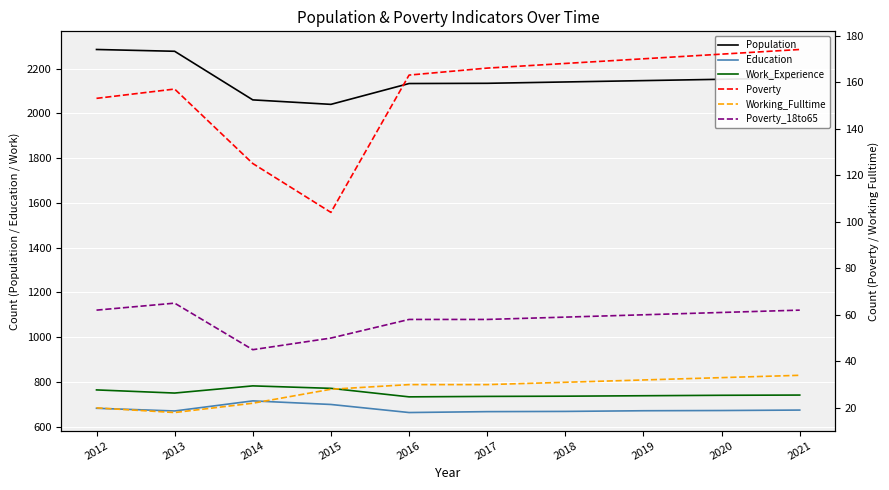

At how many categories does at least one series exceed 1275?

10